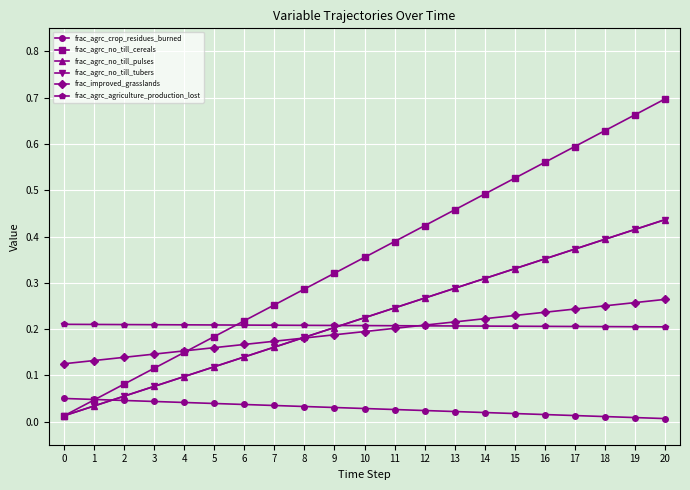

What is the maximum value shown in the chart?

0.7